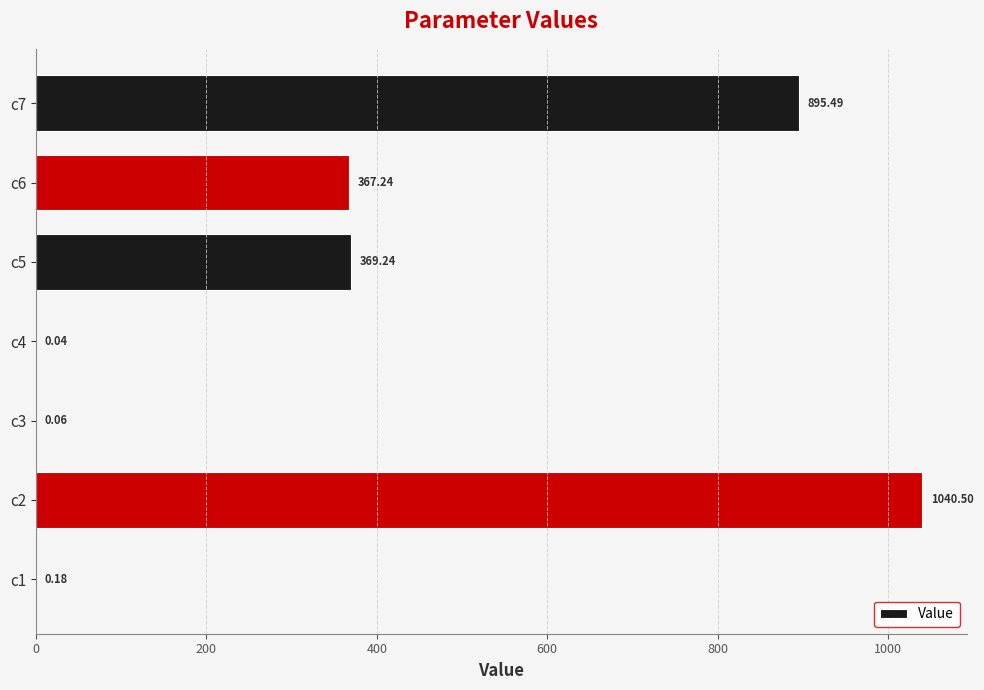

What is the sum of all values?

2672.8